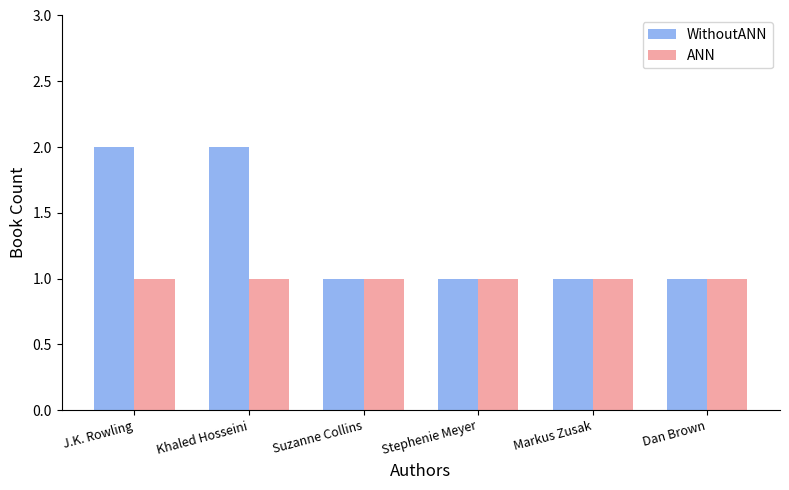

What is the average value of the ANN series?

1